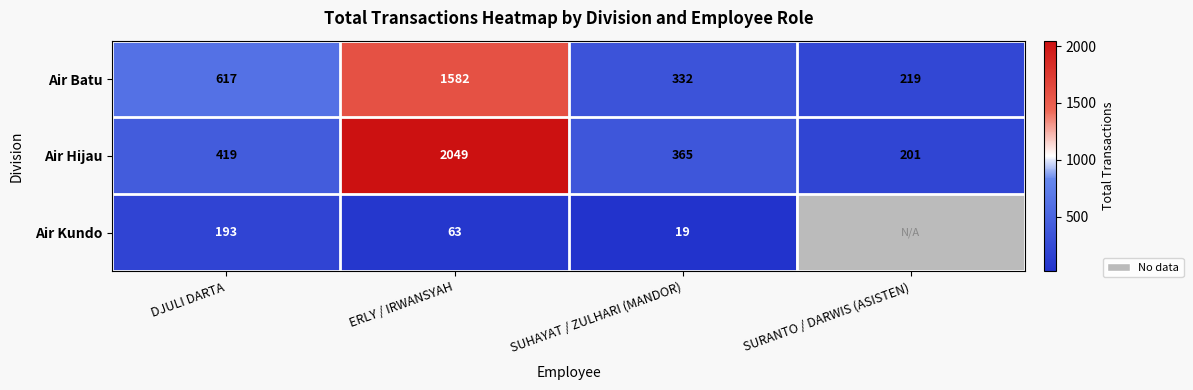

What is the sum of all Air Hijau values?

3034